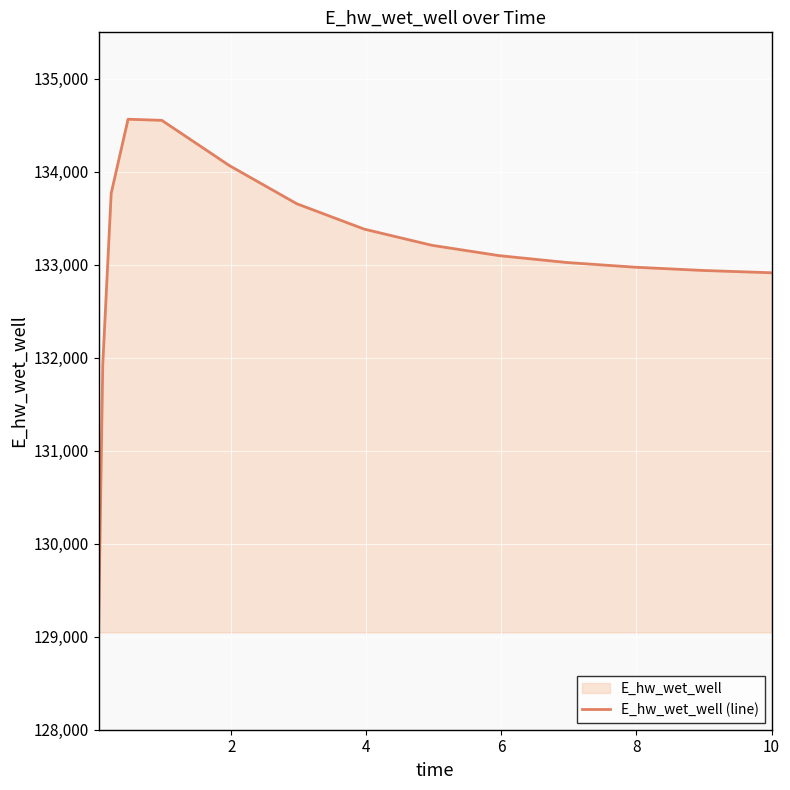

What is the smallest value displayed?

129047.1